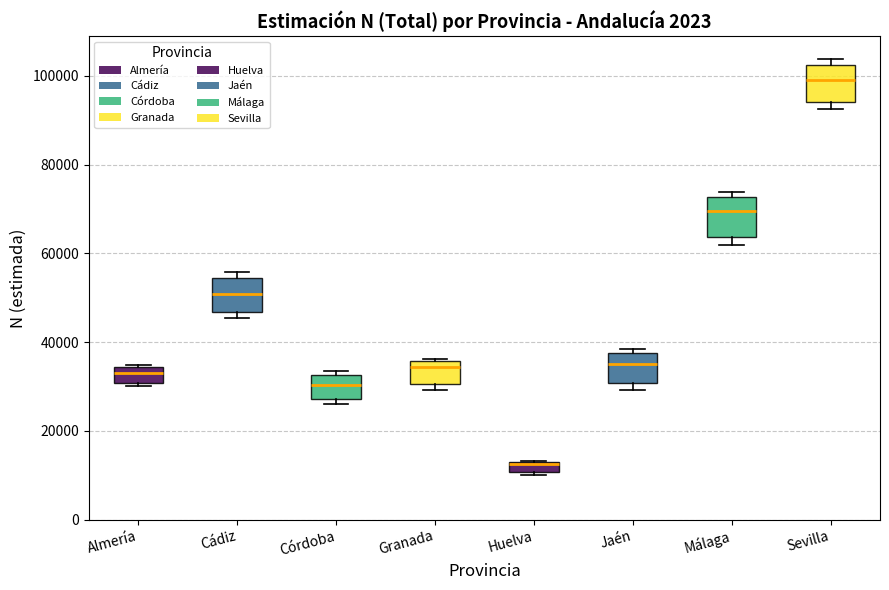

Where does the median line of the box for Granada sit on the y-axis? The values are not printed on the chart, so give them approximately, as read against the axis.

34000